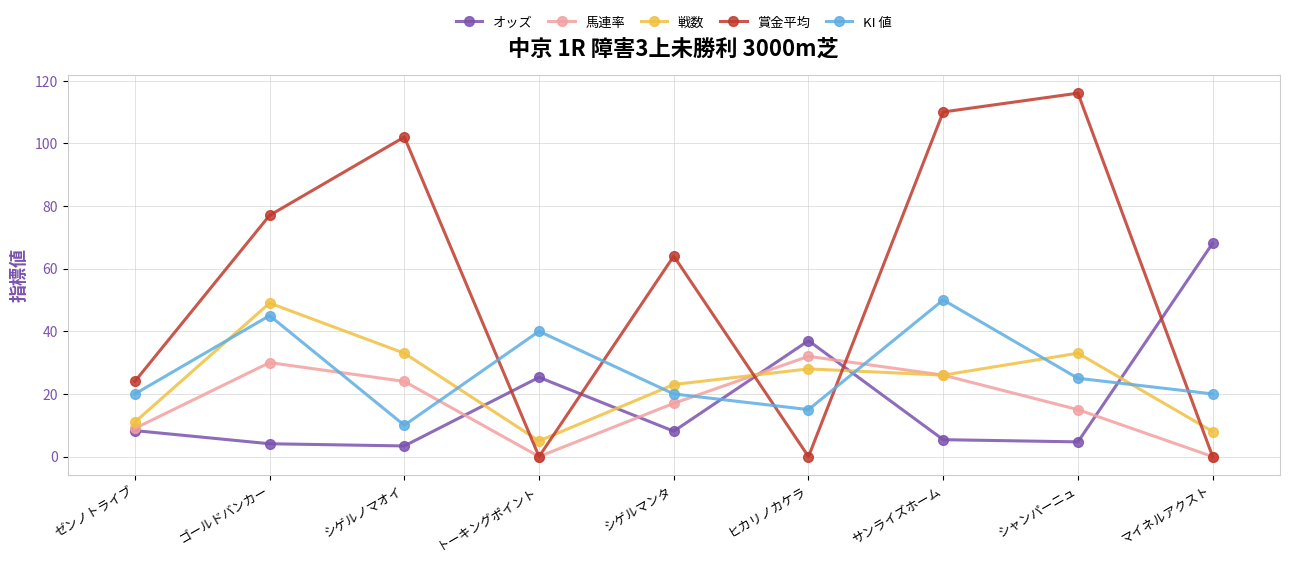

At which category does 馬連率 reach its first local peak?

ゴールドバンカー